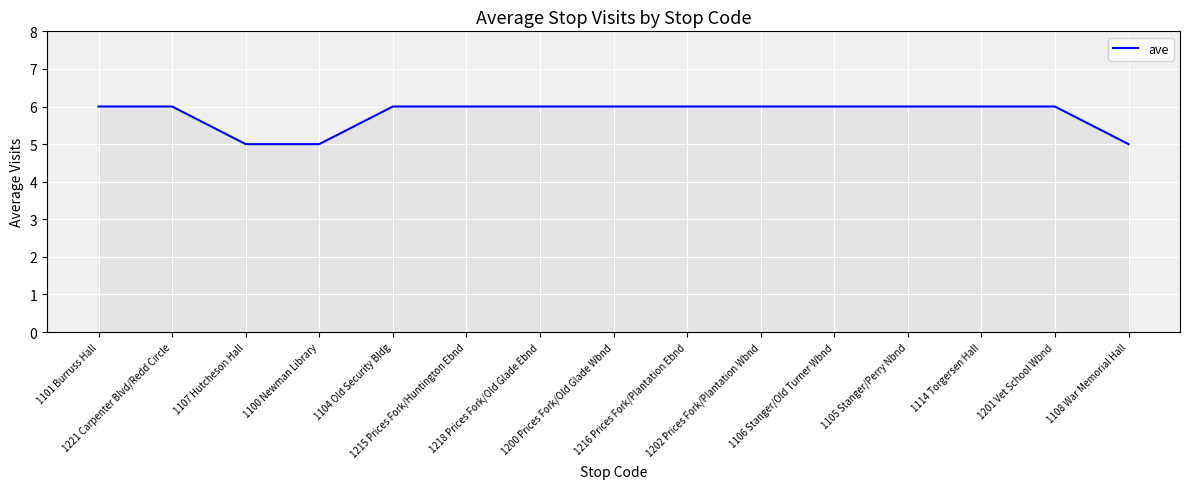

What is the smallest value displayed?

5